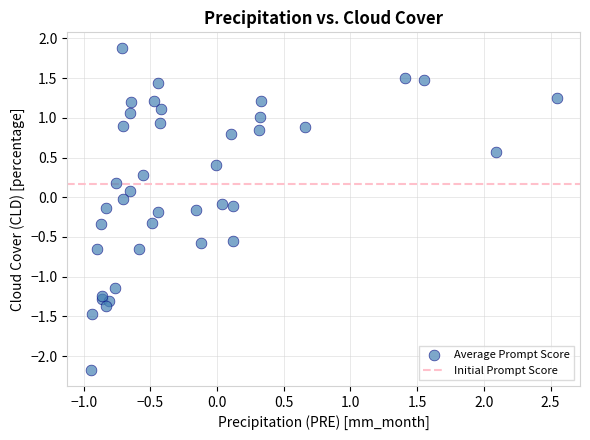

What is the range of X values (max minus min)?

3.5